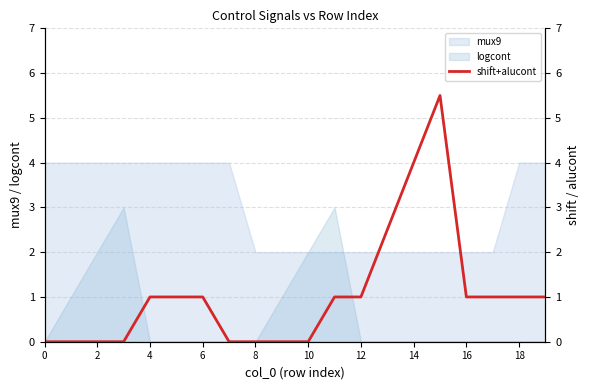

How many lines are shown in the chart?

1